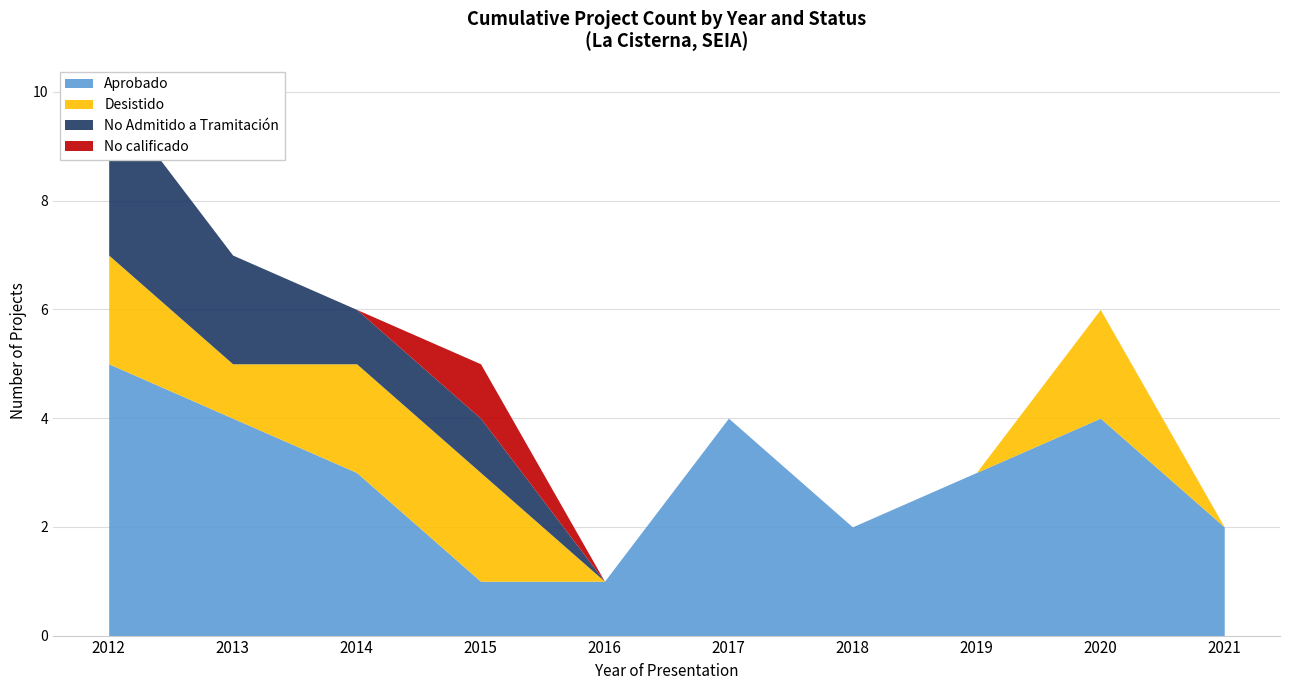

What is the approximate value of Aprobado at 2012?

5